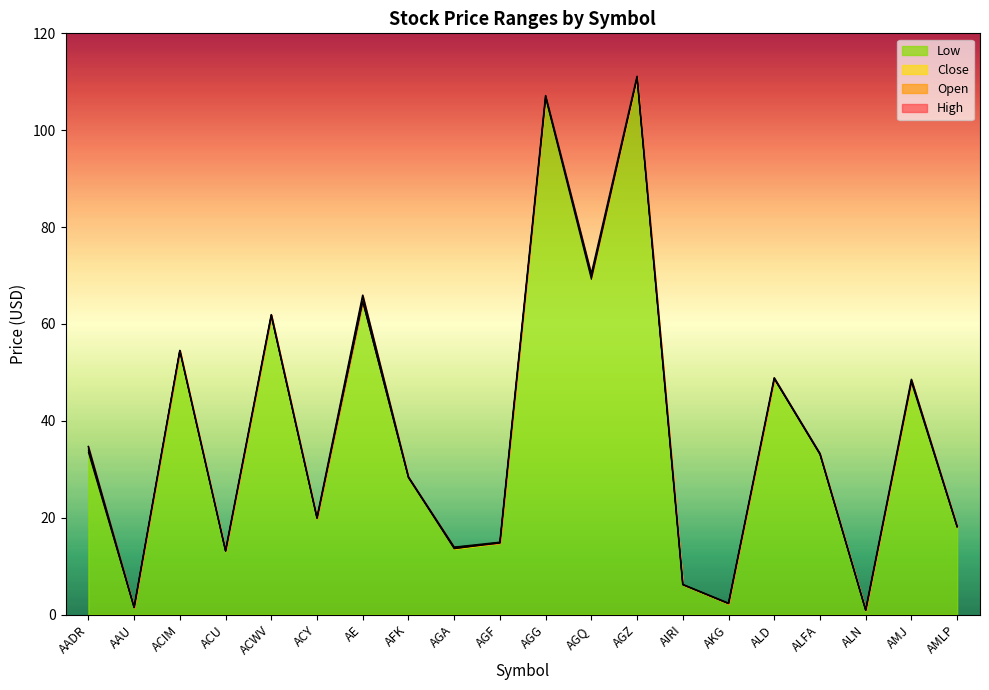

Which series has the largest range (max minus min)?

High